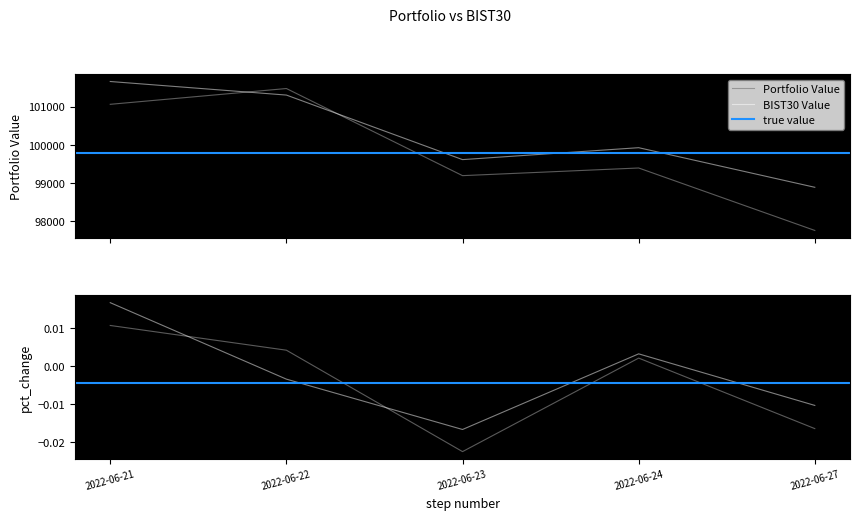

Is this an area chart (filled region under the line)?

No